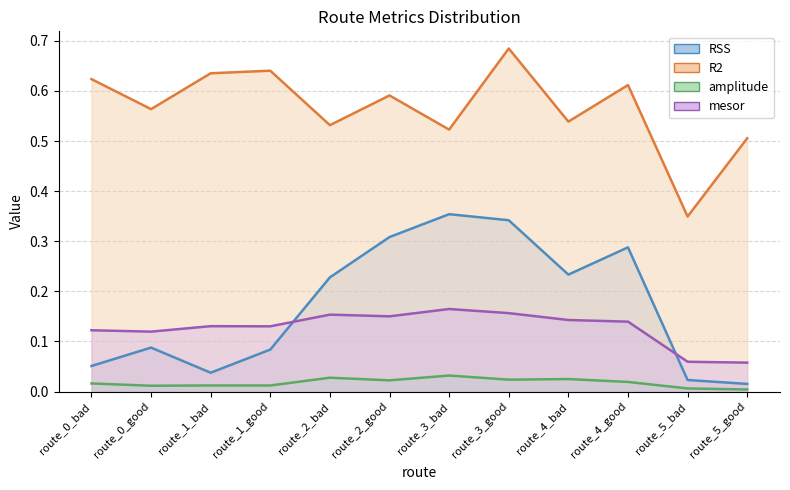

What is the label of the 8th point from the right?

route_2_bad